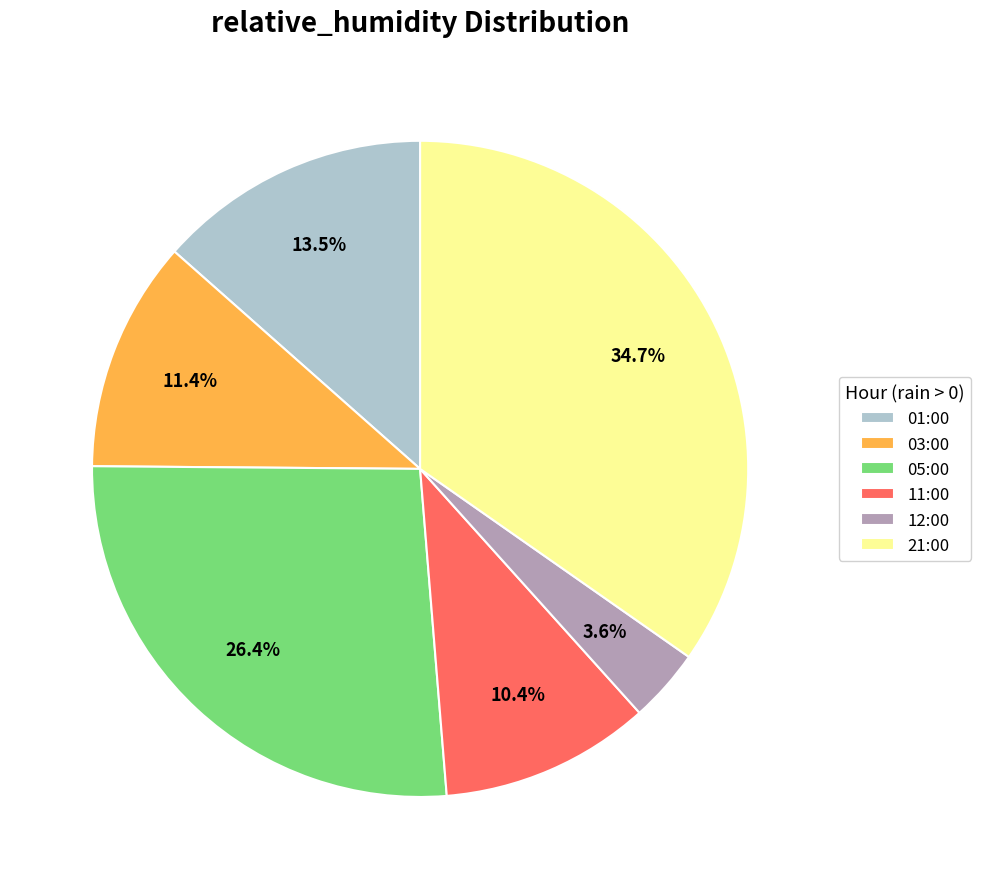

How much of the chart is everything except 11:00?

89.6%